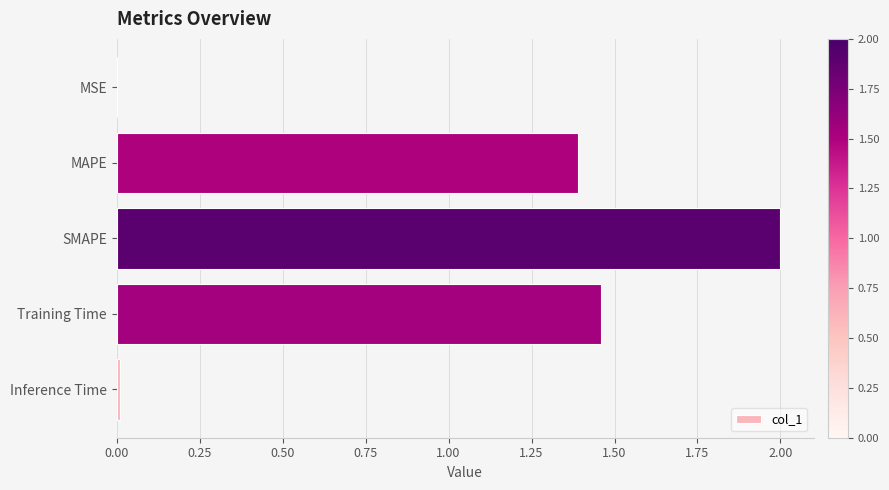

The chart shows a value of 2.0 at SMAPE. True or false?

True